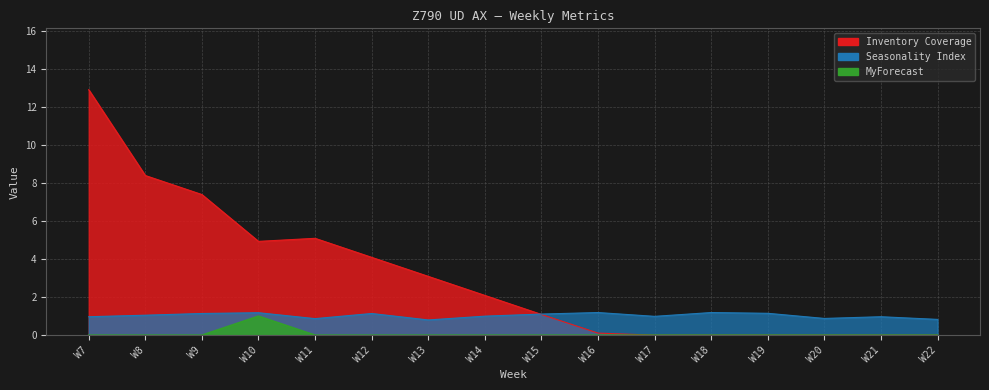

True or false: Inventory Coverage and Seasonality Index cross at least once.

True